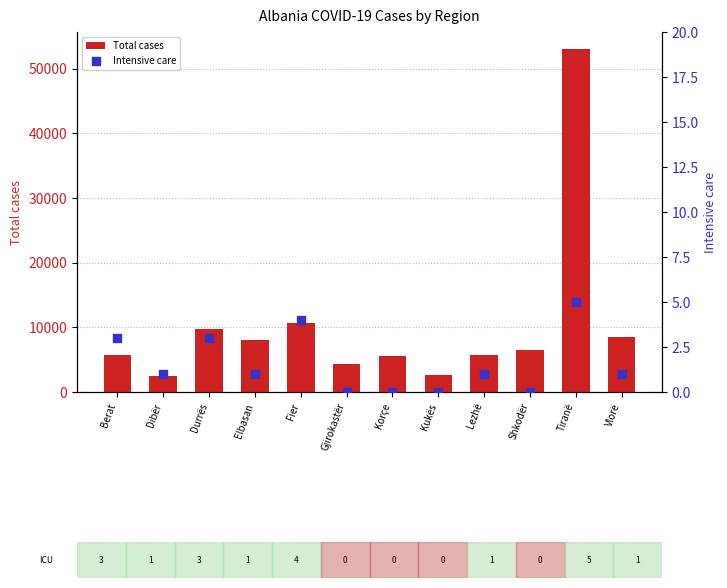

What is the total value across all series at Berat?

5671